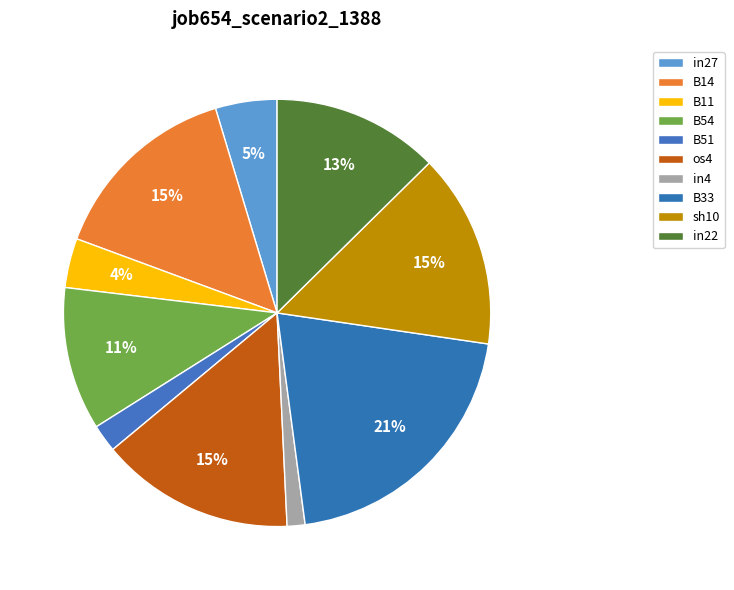

To the nearest percent, what is the combined percentage of B33 and in4?

22%